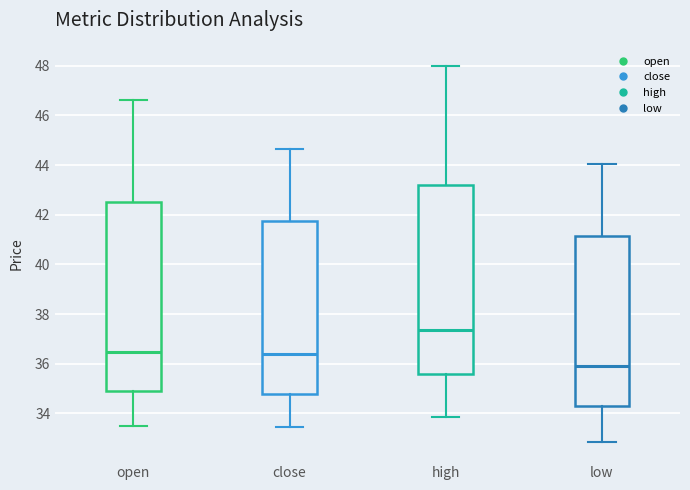

Which box has the highest median line?

high